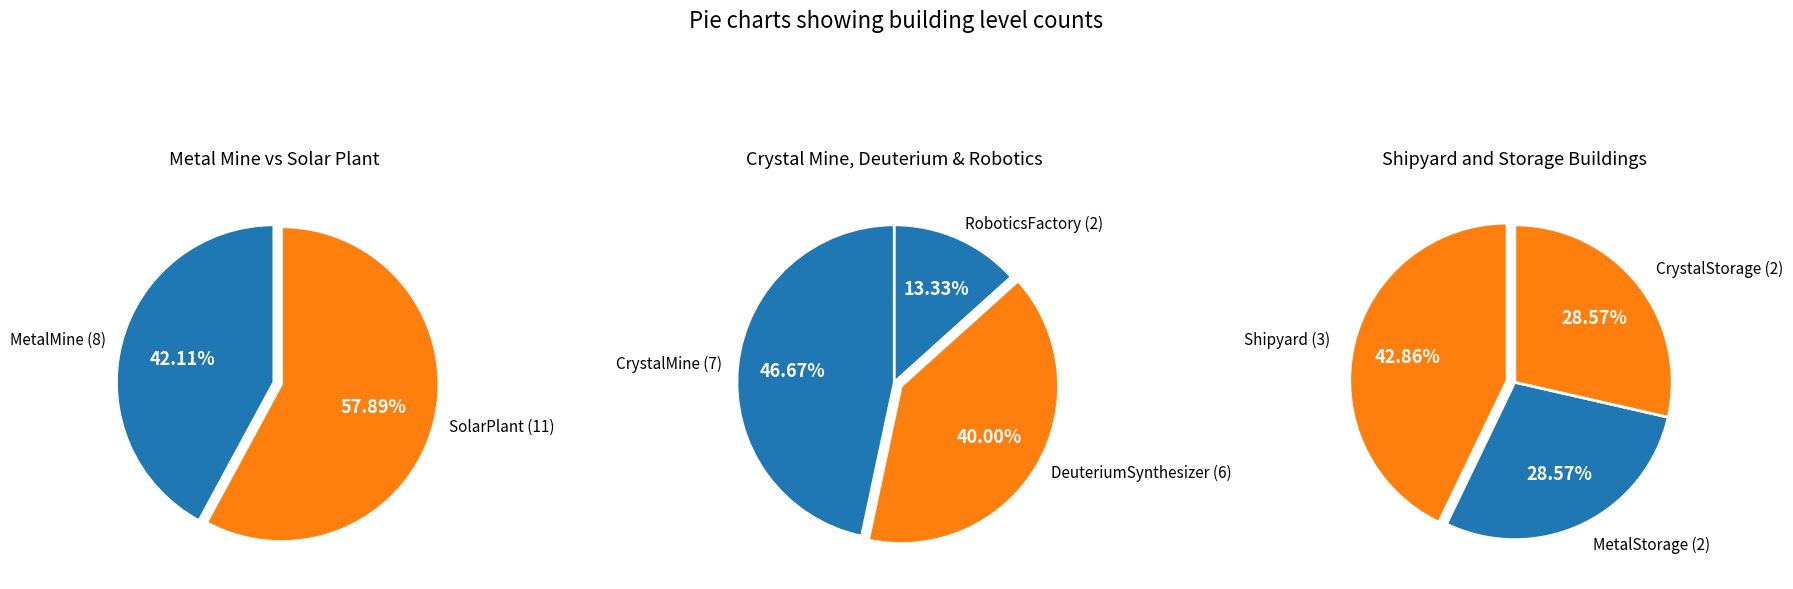

What is the ratio of the value at CrystalMine to the value at RoboticsFactory?

3.5